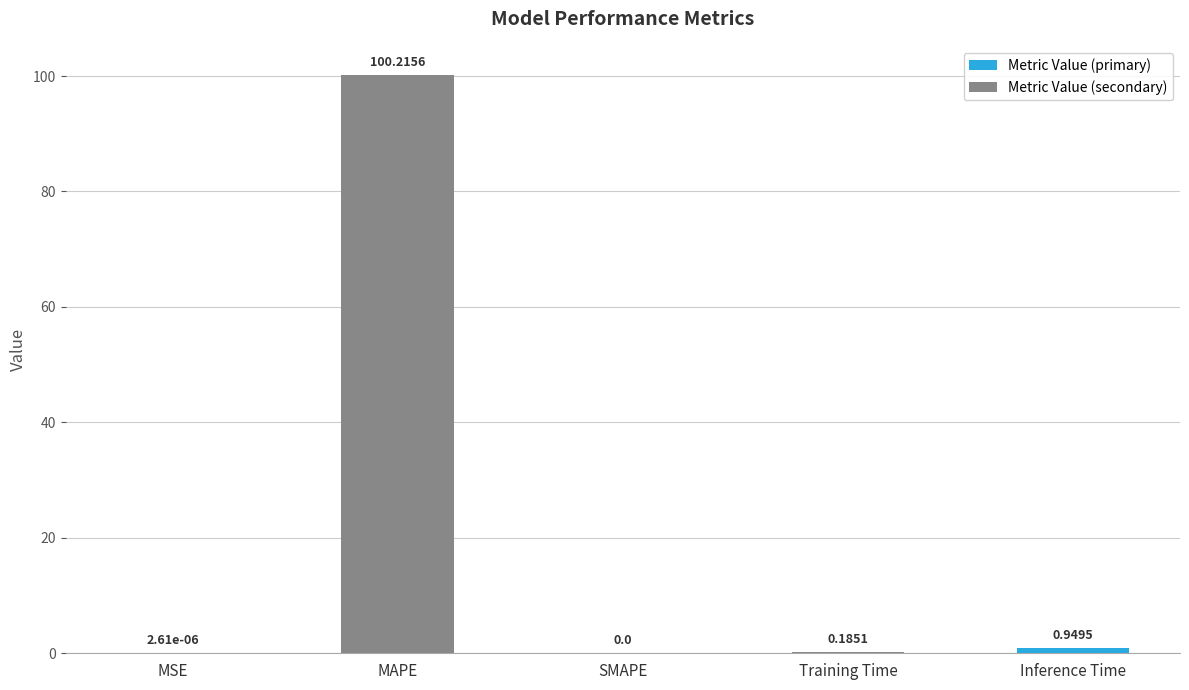

What is the sum of the values at Training Time and MAPE?

100.4